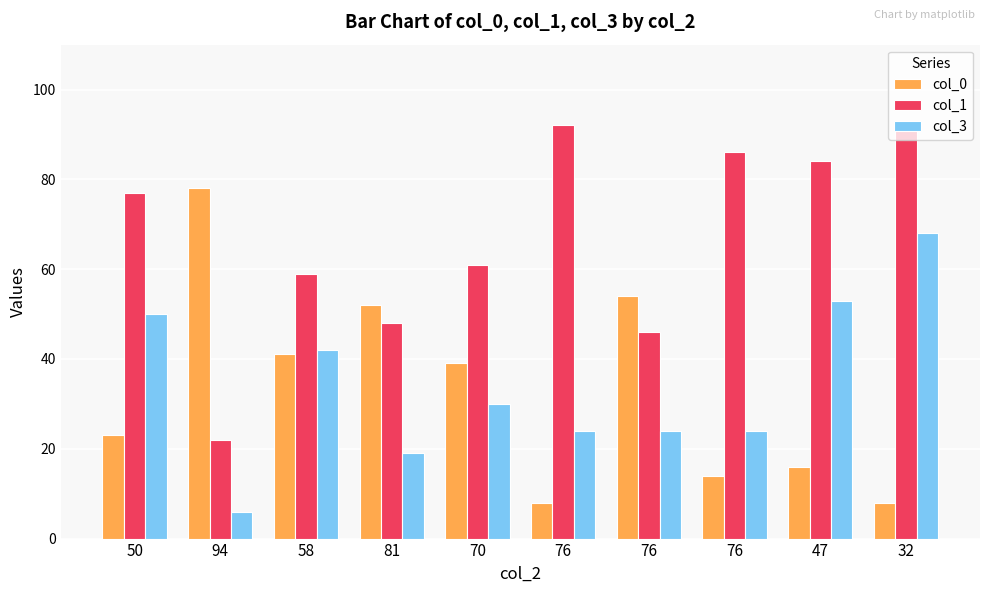

Which category has the lowest value in the col_0 series?

76